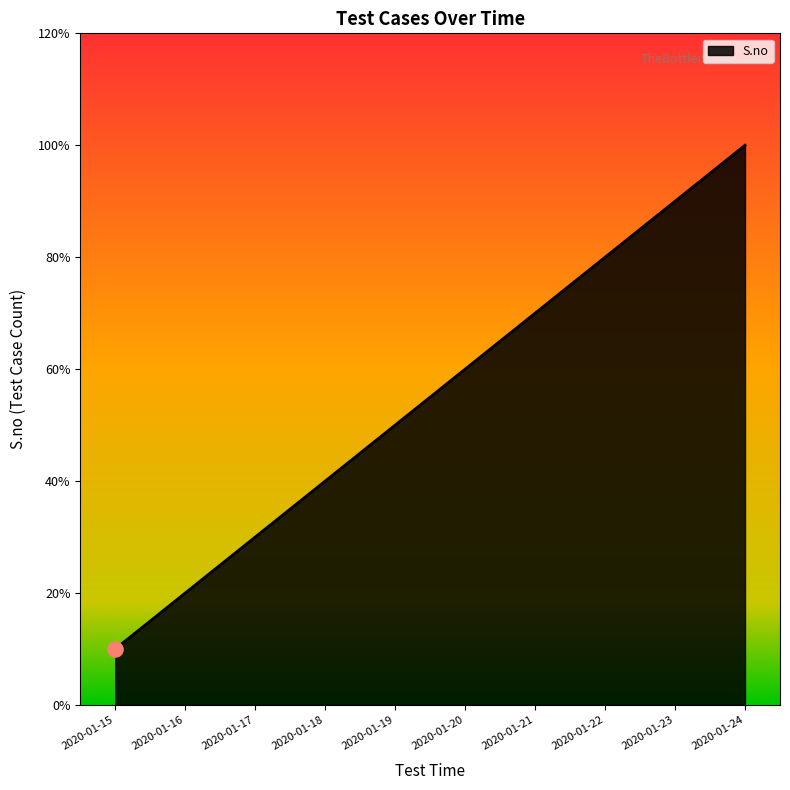

Approximately how many times larger is the value at 2020-01-22 compared to 2020-01-24?

0.8